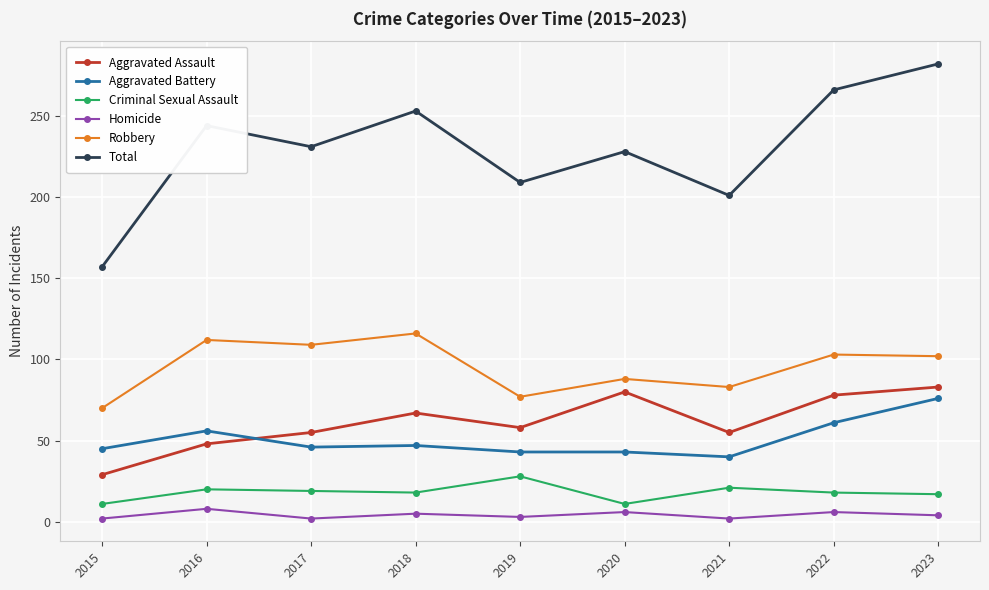

Is it true that Criminal Sexual Assault equals 20 at 2016?

True